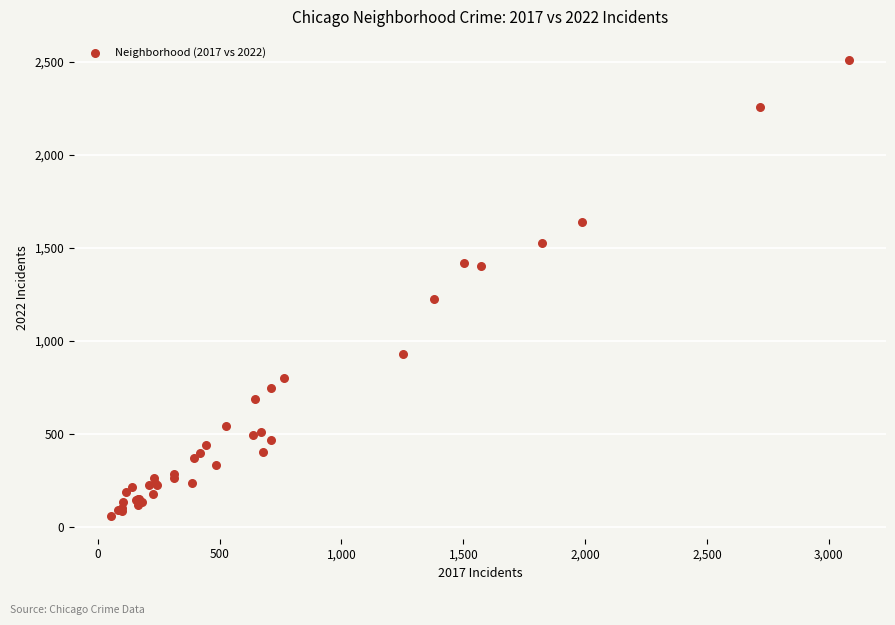

What Y value in the scatter plot is closest to 1284?

1226